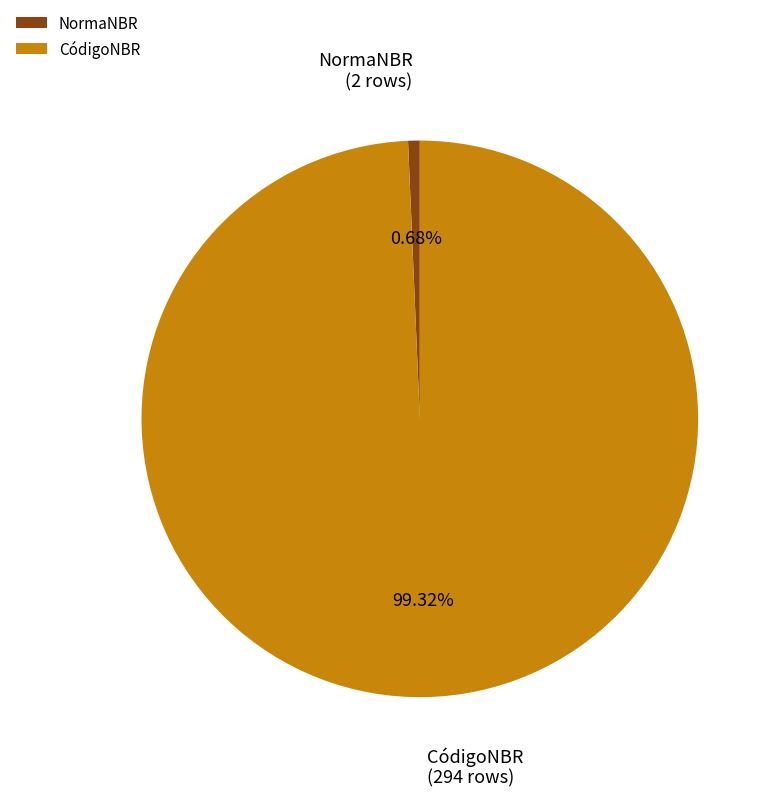

What is the largest slice in the pie chart?

CódigoNBR